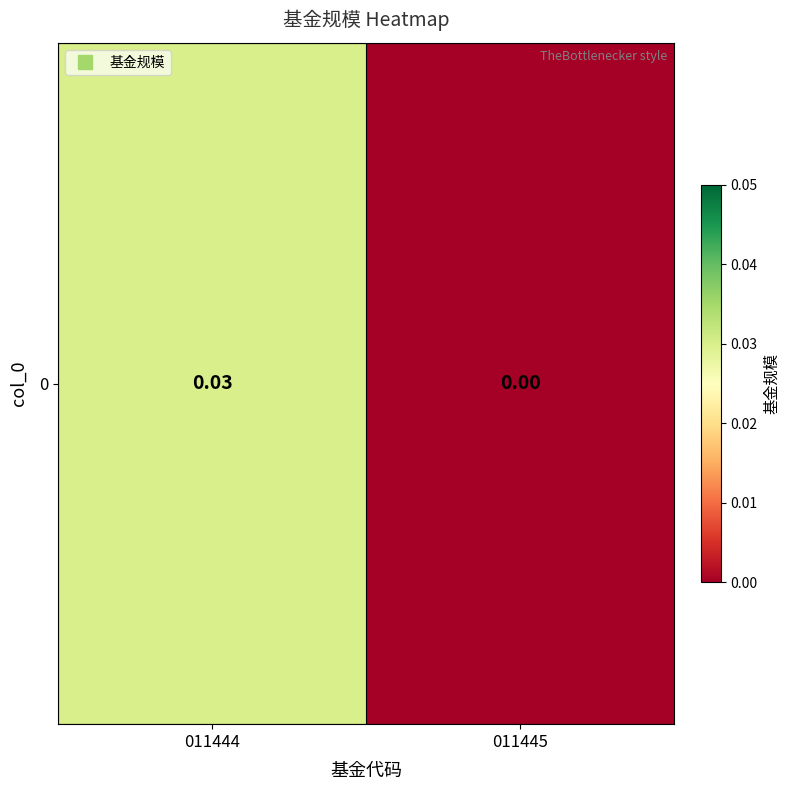

Which has a higher value, 011444 or 011445?

011444